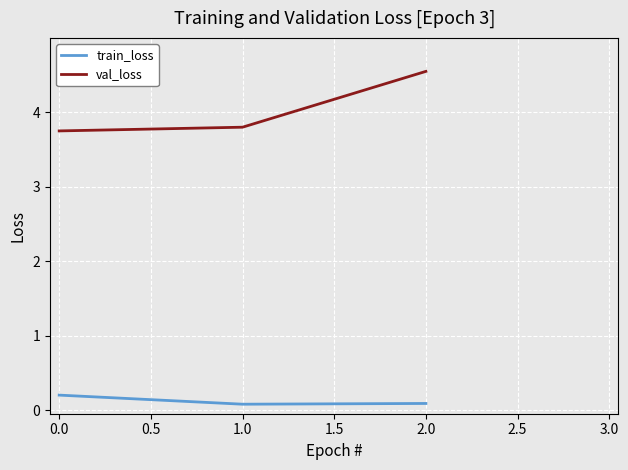

Count the train_loss values in the range 0 to 1.

3